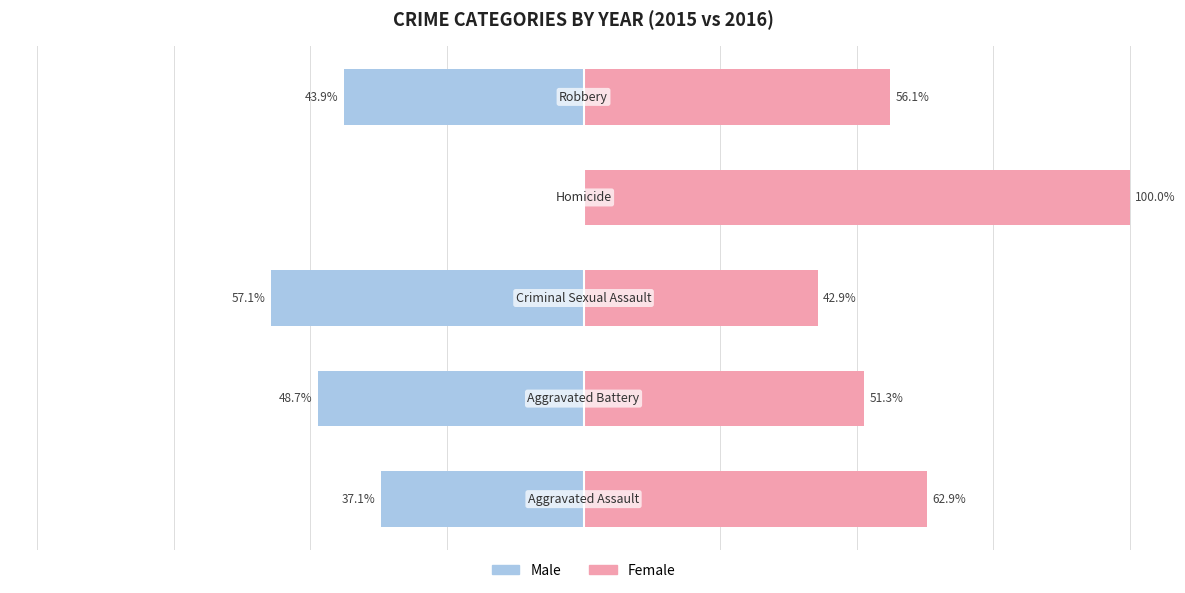

What are all the series names shown in the legend?

Male, Female